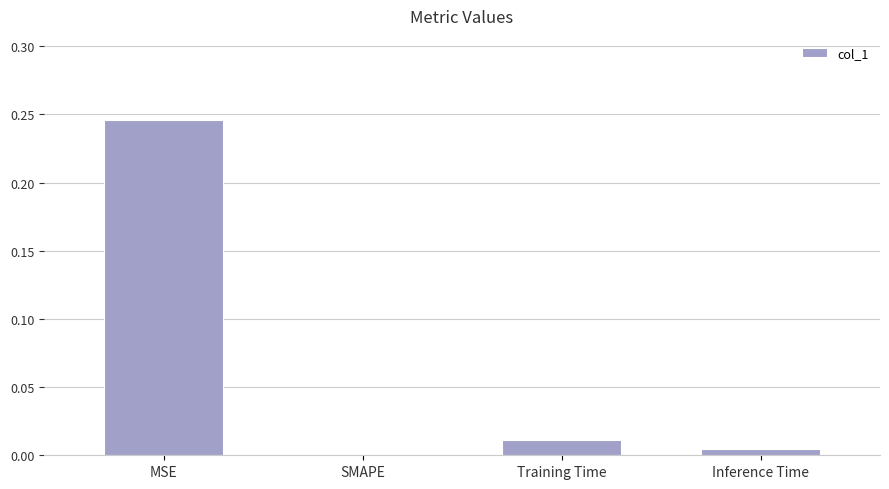

Where is the data nearest to the value 0?

SMAPE